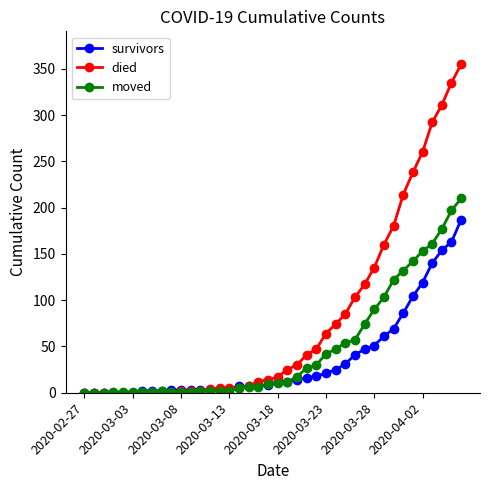

Rank the series by their average value, from lowest to highest.

survivors, moved, died